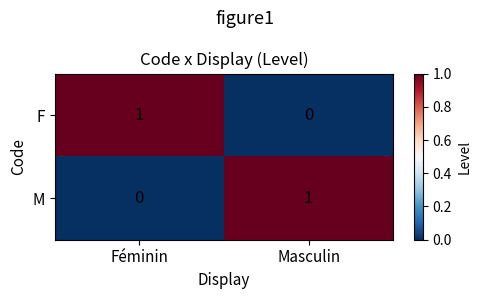

Which category has the lowest value in the F series?

Masculin